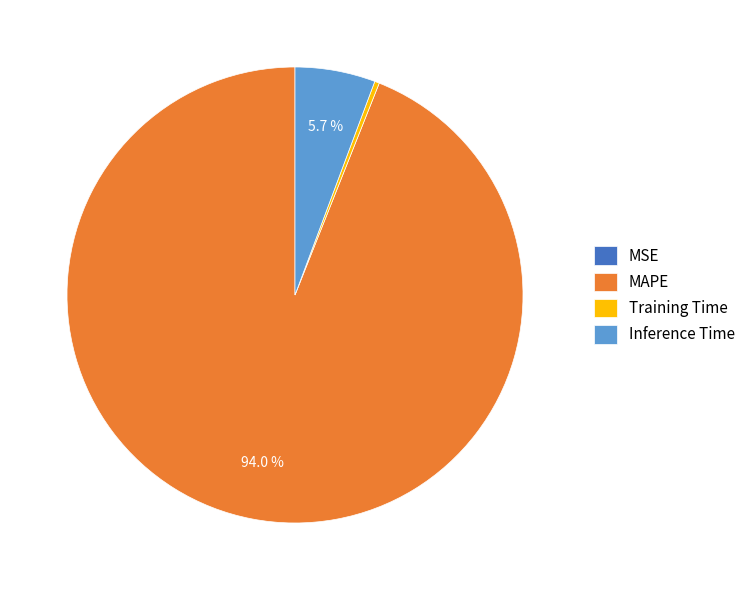

Is it true that Training Time is 0% of the pie?

True